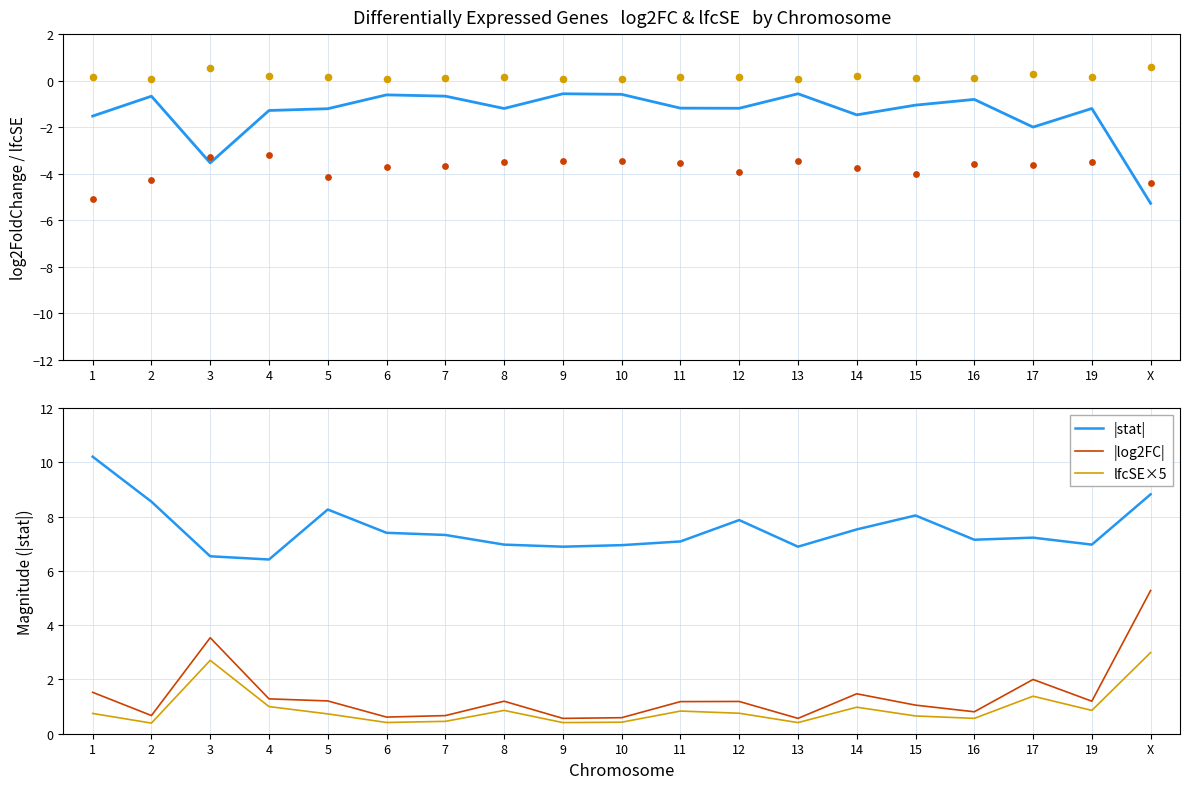

Which series reaches the minimum Y coordinate?

log2FoldChange